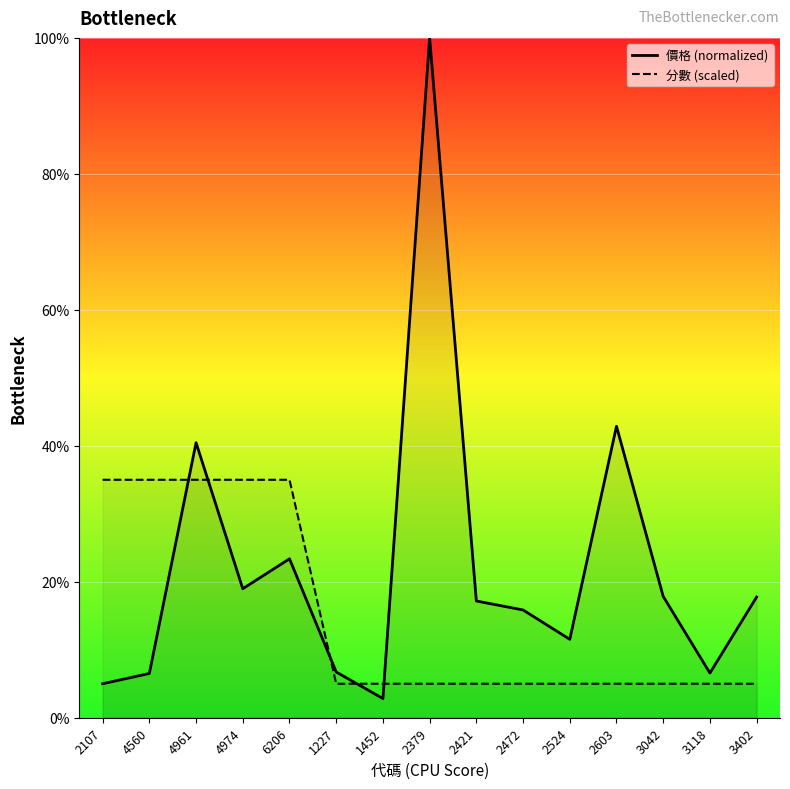

What is the label of the 14th point from the left?

3118